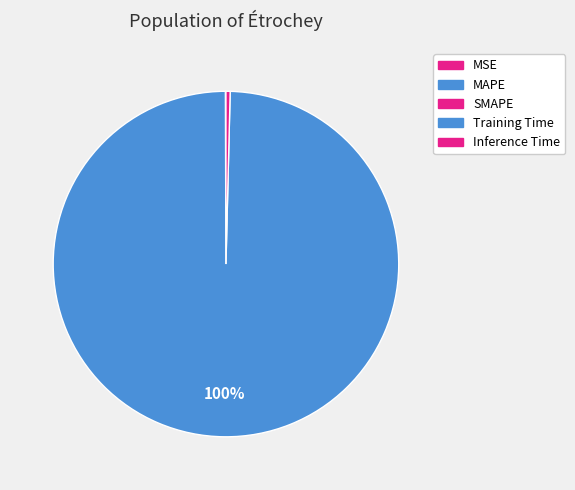

Combined, do Training Time and MAPE account for over 50%?

Yes